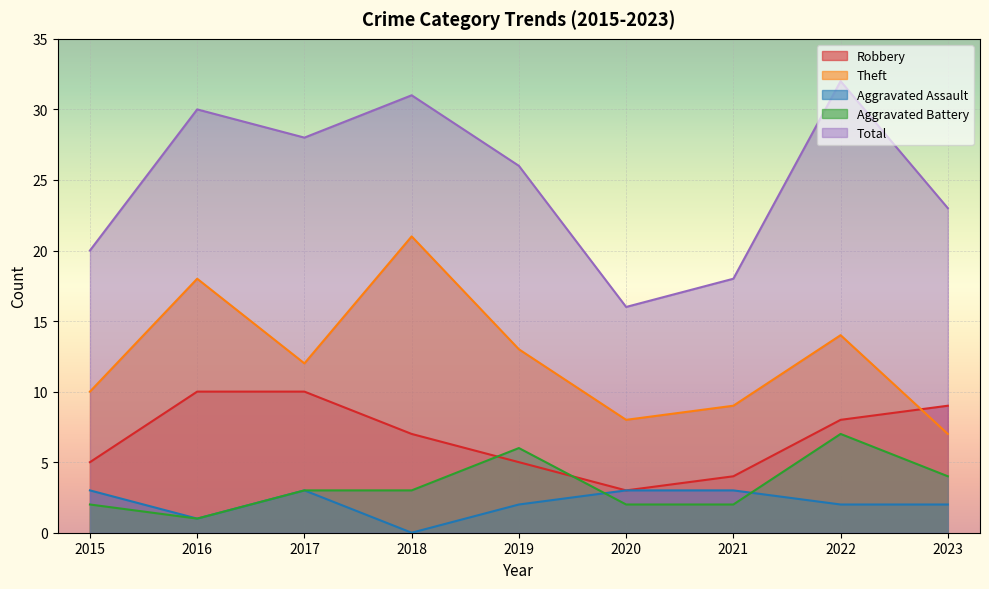

Rank the series at 2015 from lowest to highest value.

Aggravated Battery, Aggravated Assault, Robbery, Theft, Total